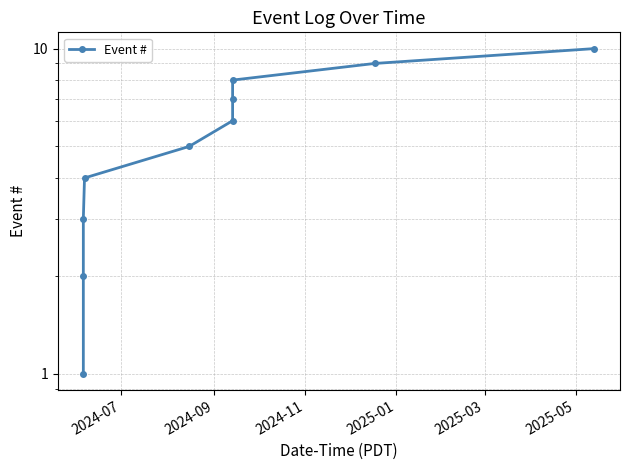

How many data points are less than 6?

5